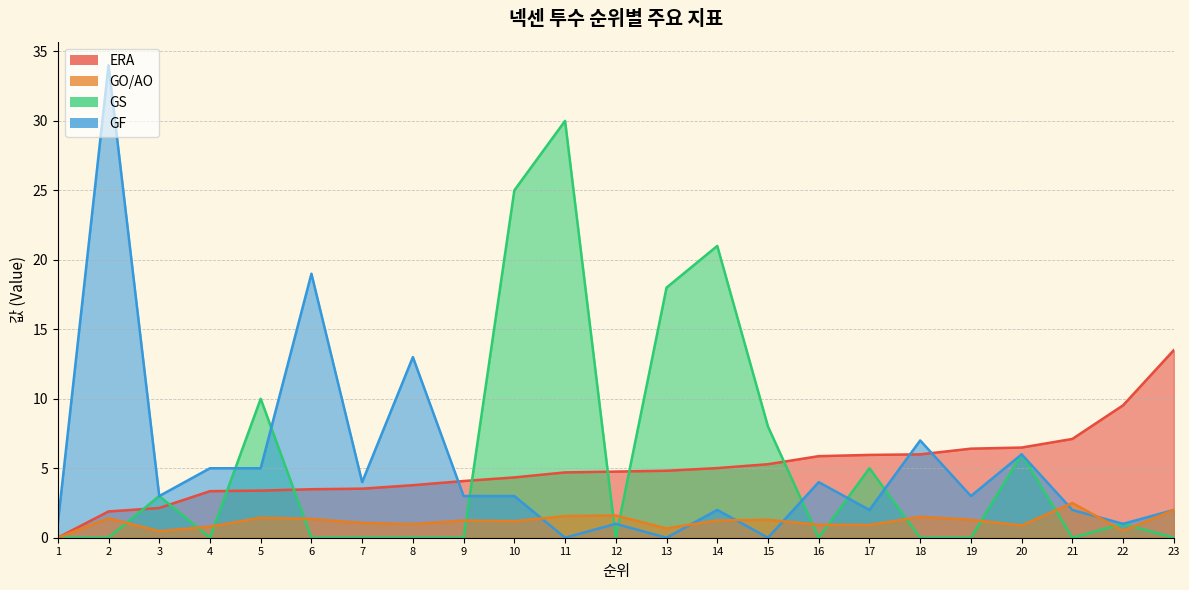

How many lines are shown in the chart?

4